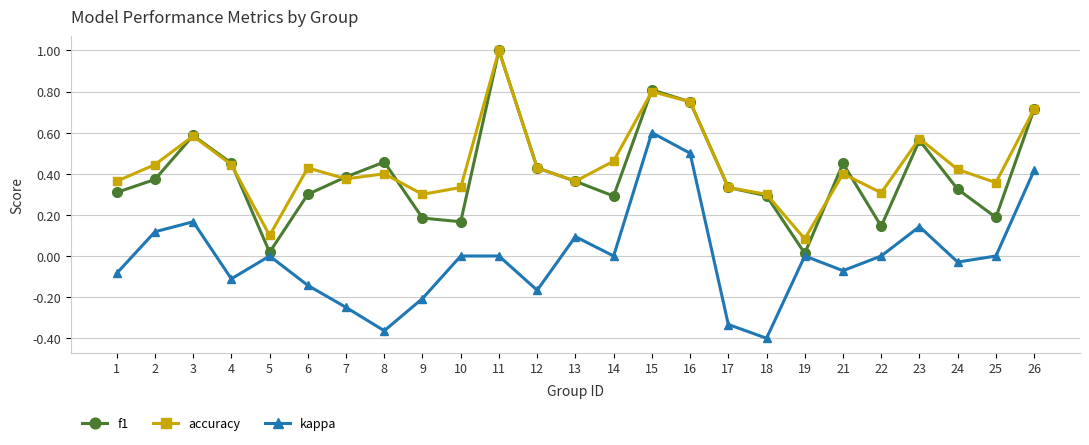

True or false: accuracy has a value of 1.2 at 16.

False